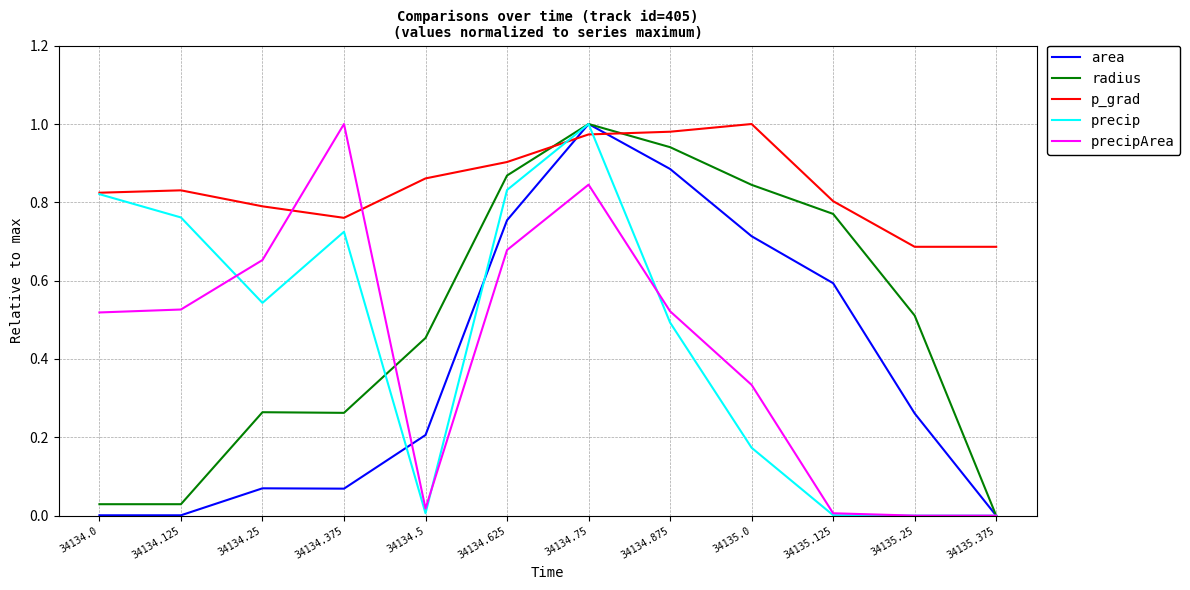

Which category has the highest value in the precipArea series?

34134.375